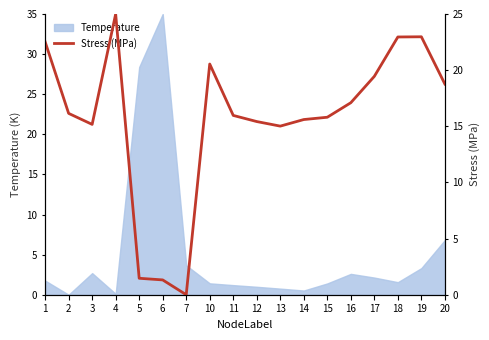

Where is Temperature nearest to the value 17?

20